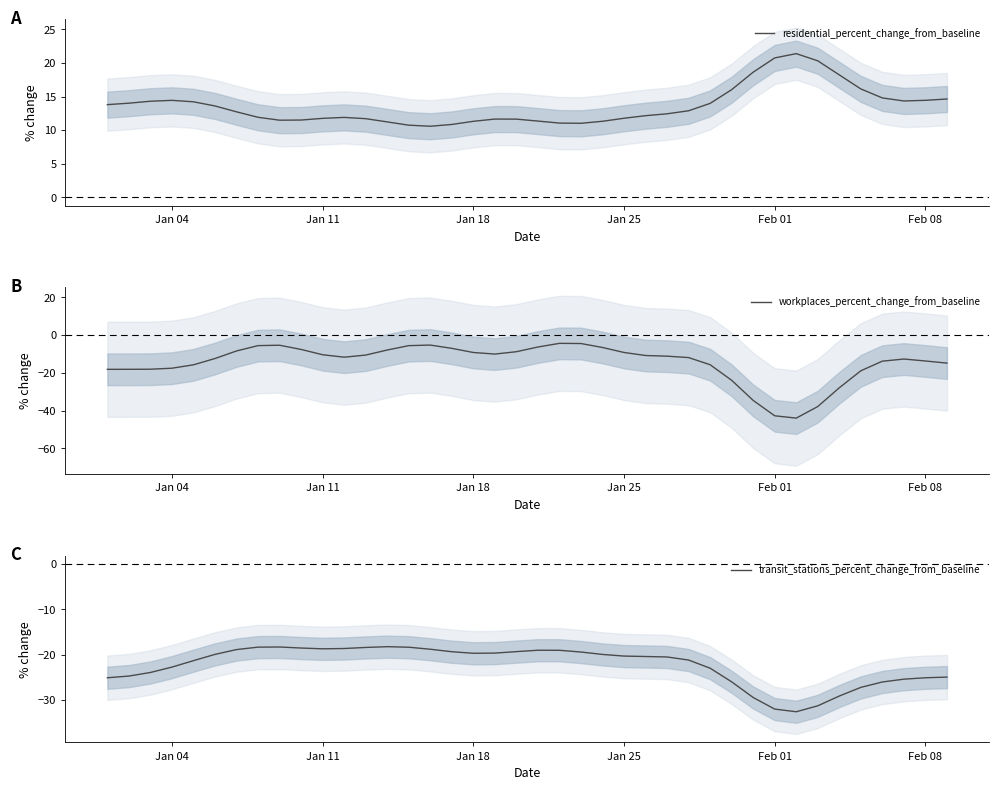

What is the lowest value of the transit_stations_percent_change_from_baseline series?

-32.6